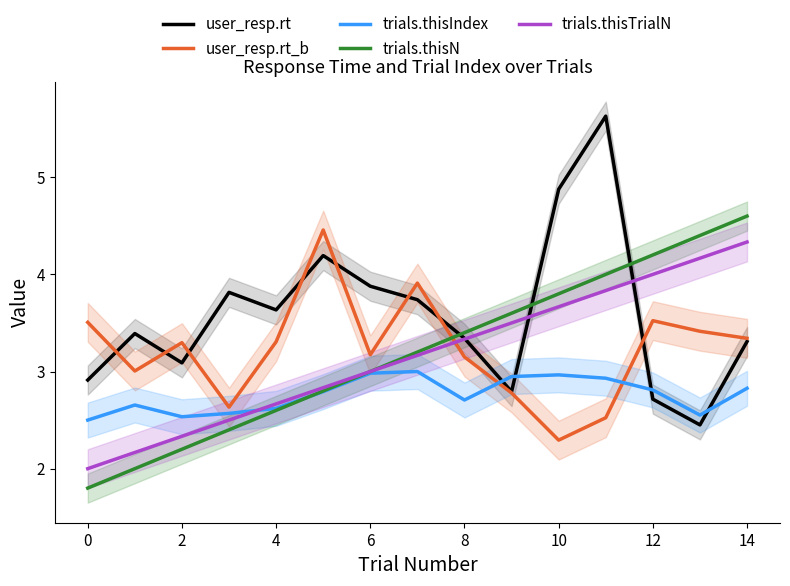

How many intersections are there between trials.thisN and trials.thisIndex?

1